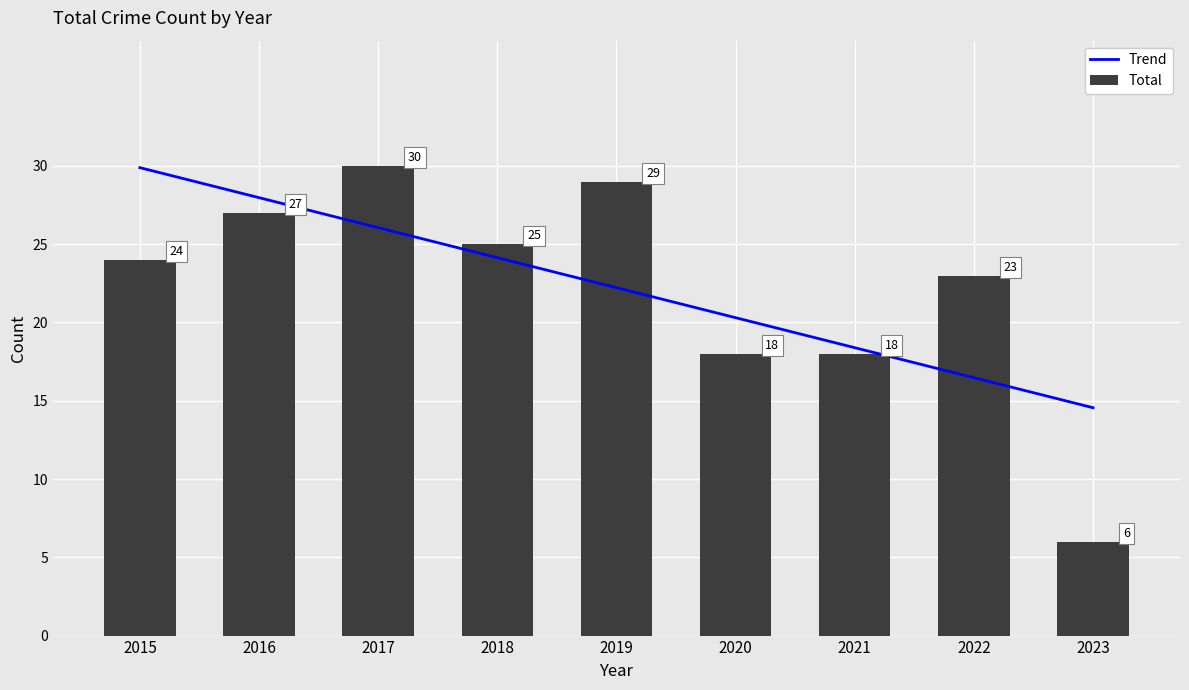

What is the lowest value of the Total series?

6